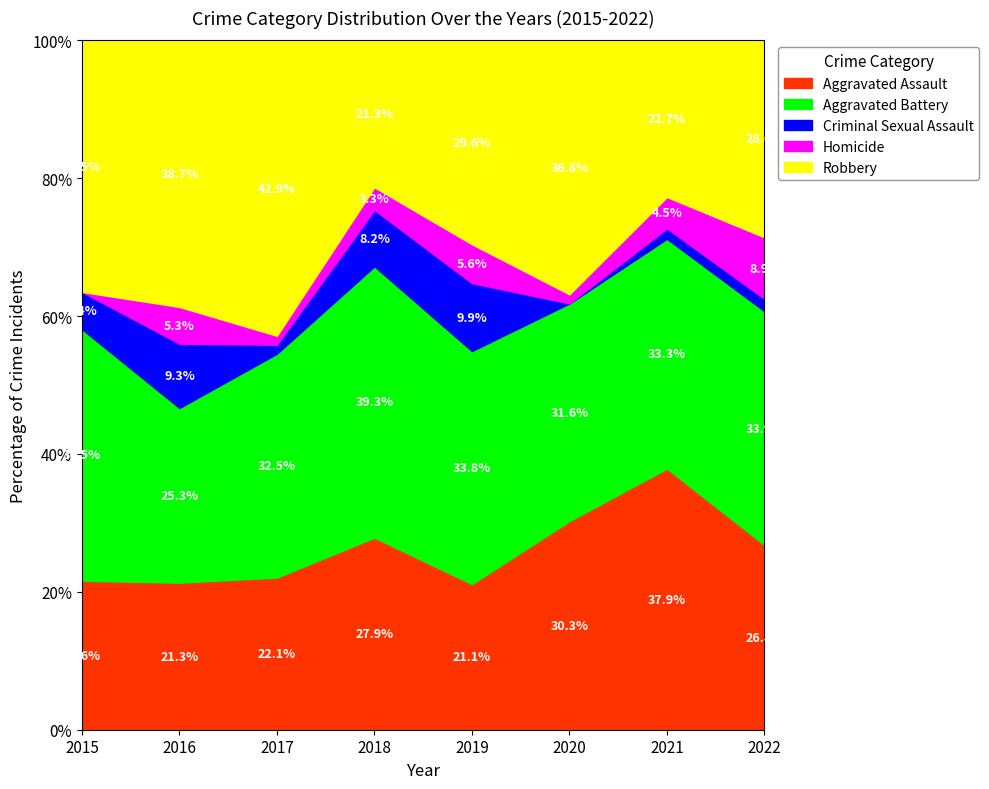

What is the maximum value for Aggravated Assault?

37.9